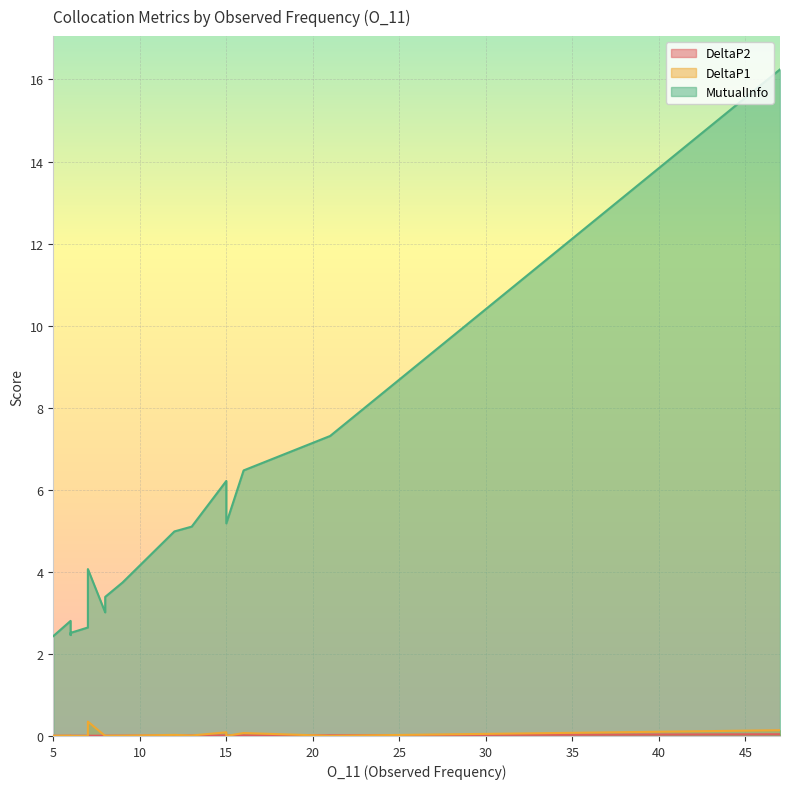

Between 21 and 8, which series saw the biggest shift?

MutualInfo